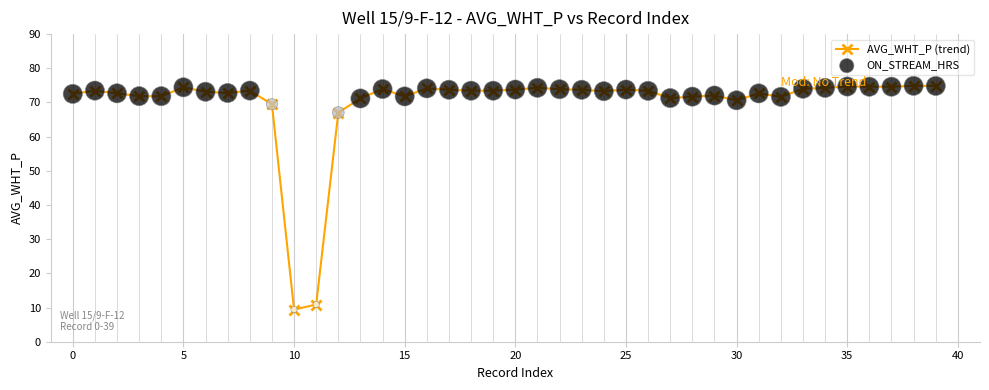

What is the value of the 7th point from the left?

73.1